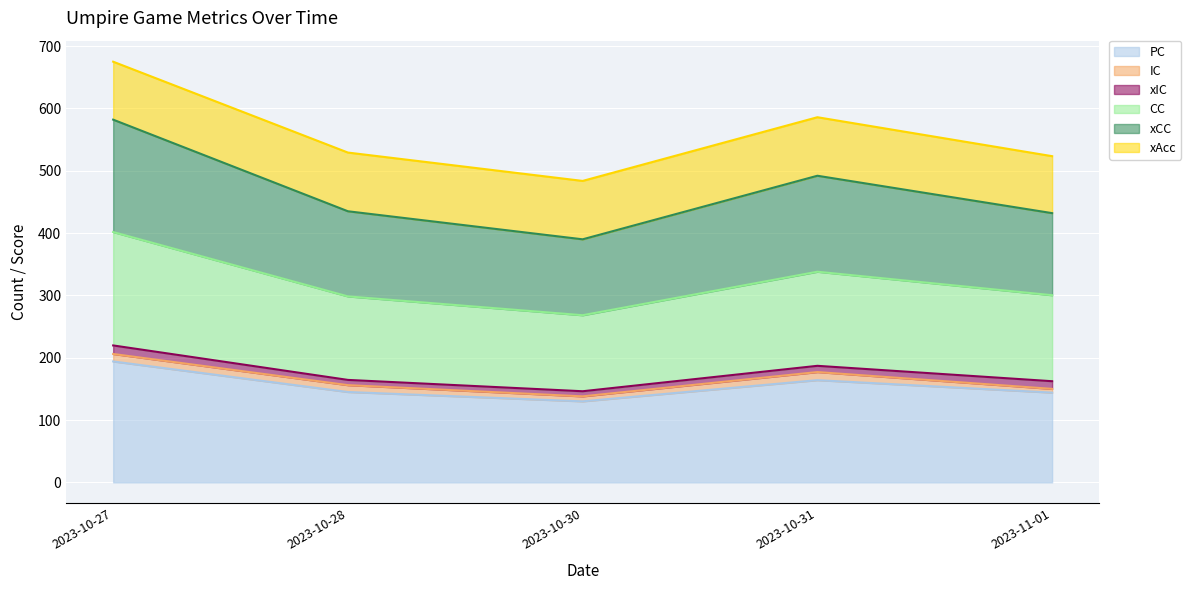

How many interior local peaks does the xCC series have?

1